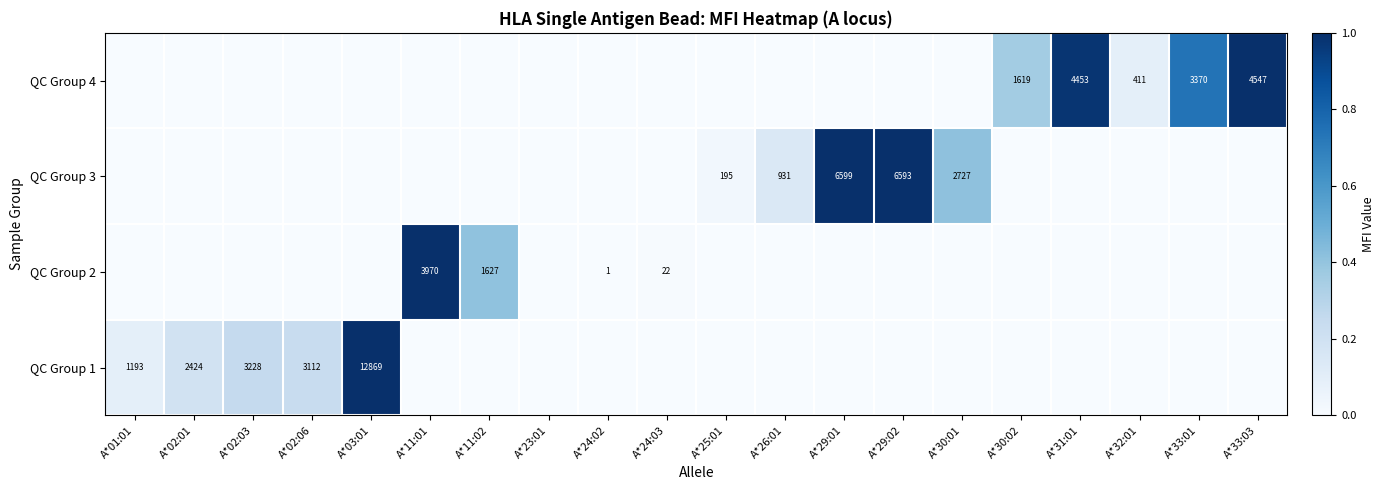

Is it true that QC Group 1 equals 1812 at A*01:01?

False